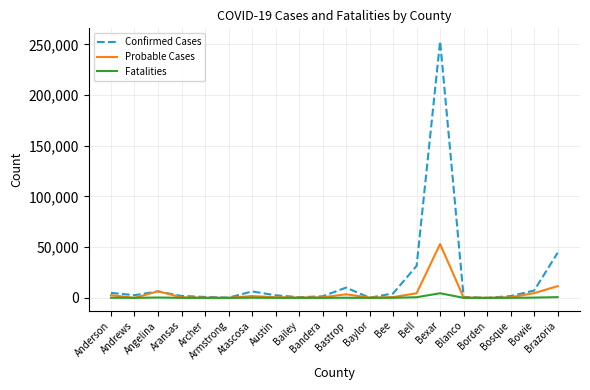

What is the highest value of the Probable Cases series?

53095